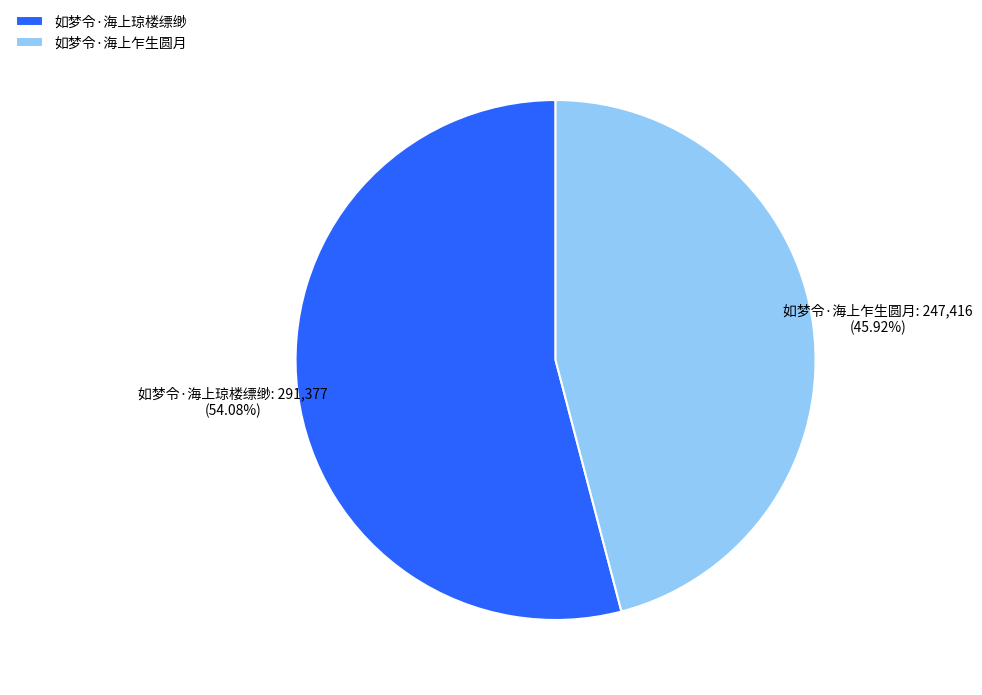

To the nearest percent, what percentage of the pie is 如梦令·海上琼楼缥缈?

54%